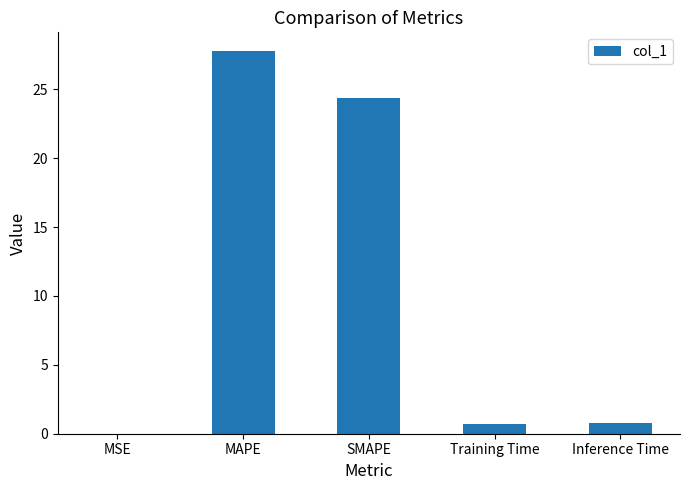

What is the greatest value displayed?

27.8